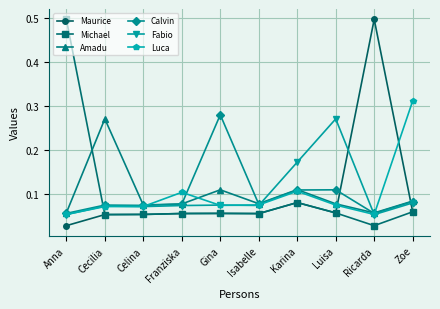

True or false: Calvin has a value of 0.2 at Luisa.

False